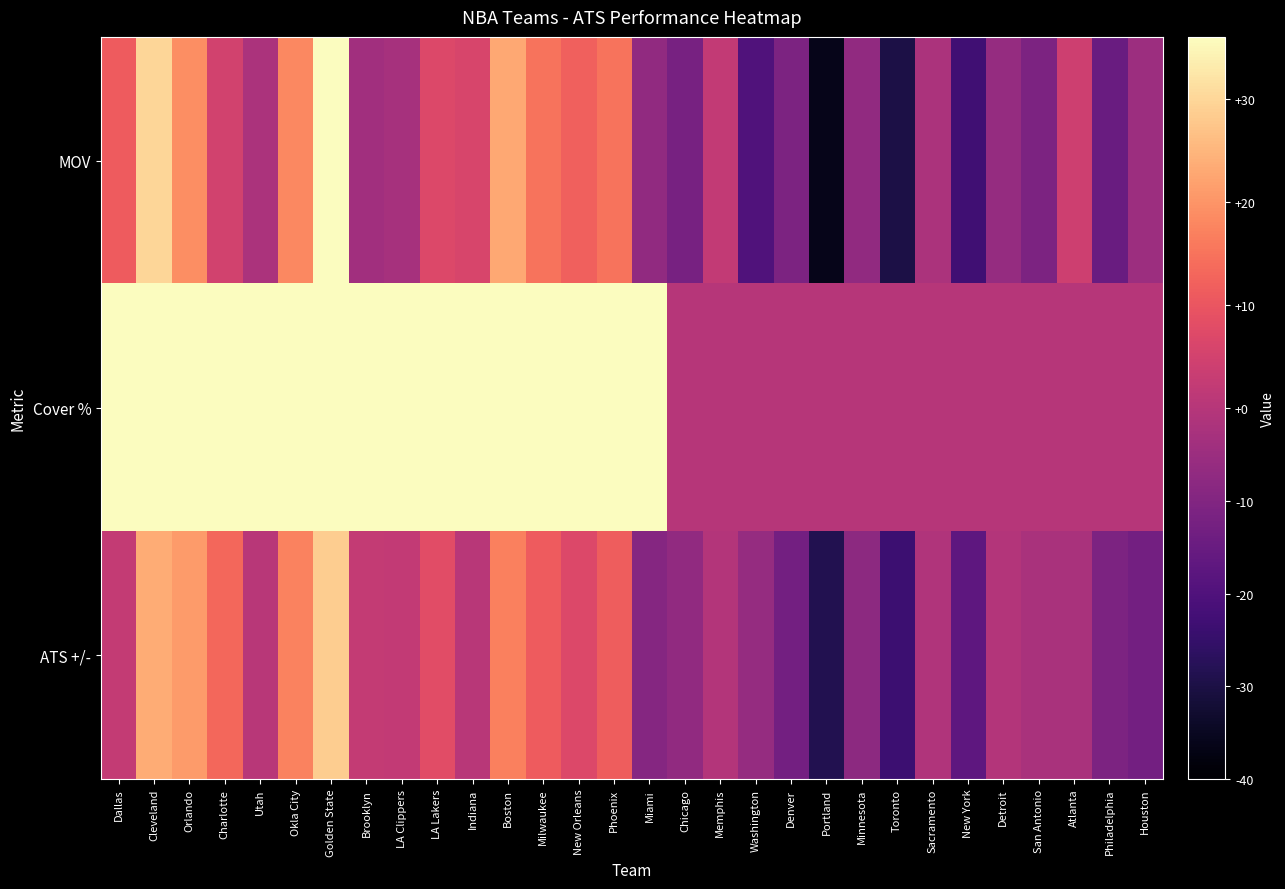

Between Milwaukee and LA Clippers, which is larger?

Milwaukee